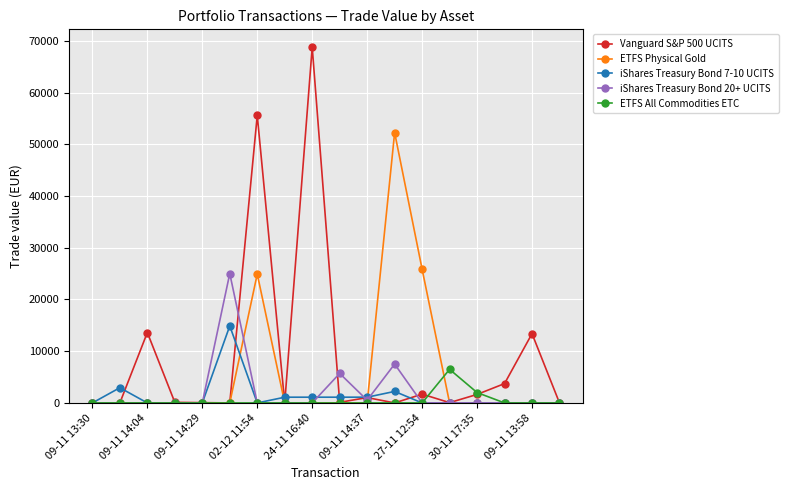

Which series has the widest spread of values?

Vanguard S&P 500 UCITS